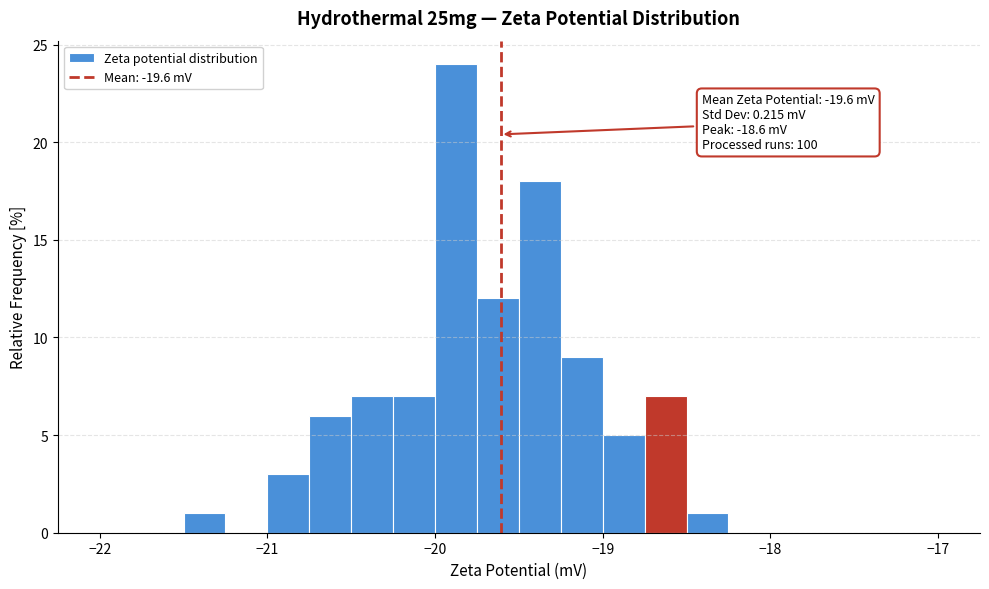

Around what value on the x-axis is the tallest bar? Give the approximate position of its centre, as read against the axis.

-19.9